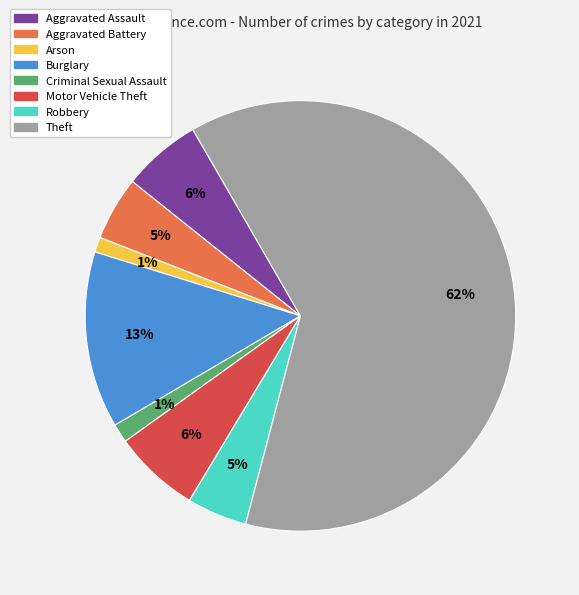

To the nearest percent, what is the combined percentage of Burglary and Theft?

76%